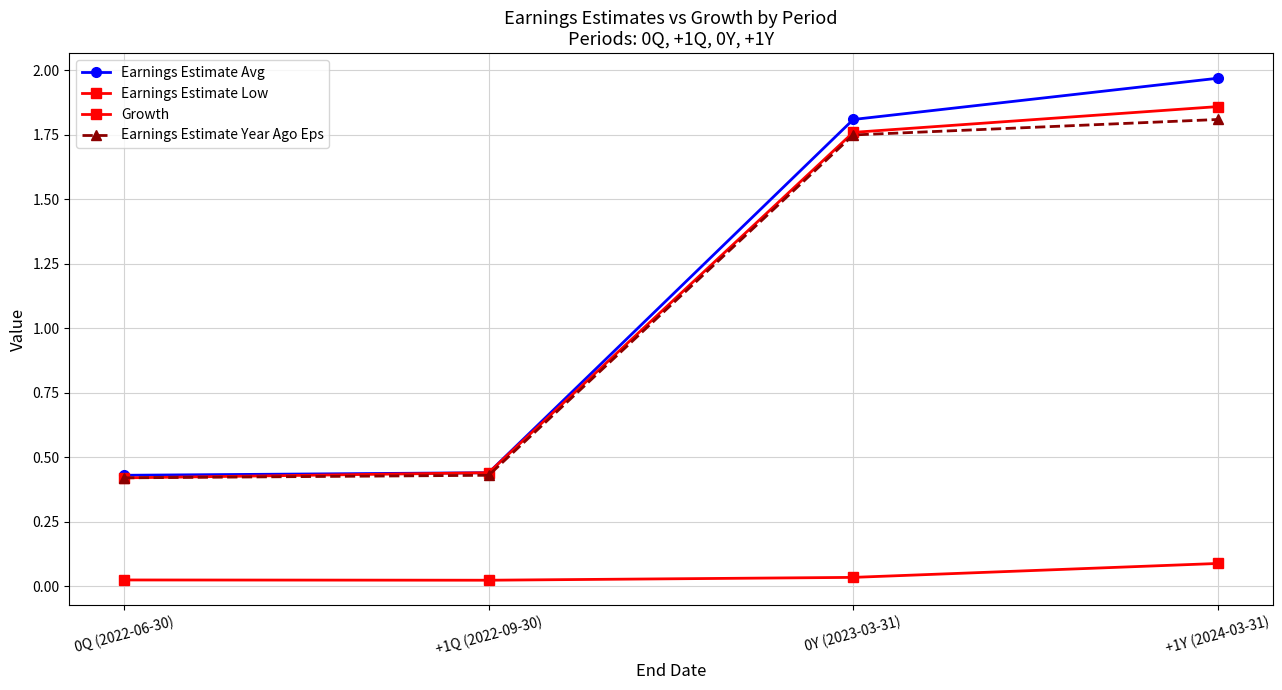

What is the maximum value for Growth?

0.1